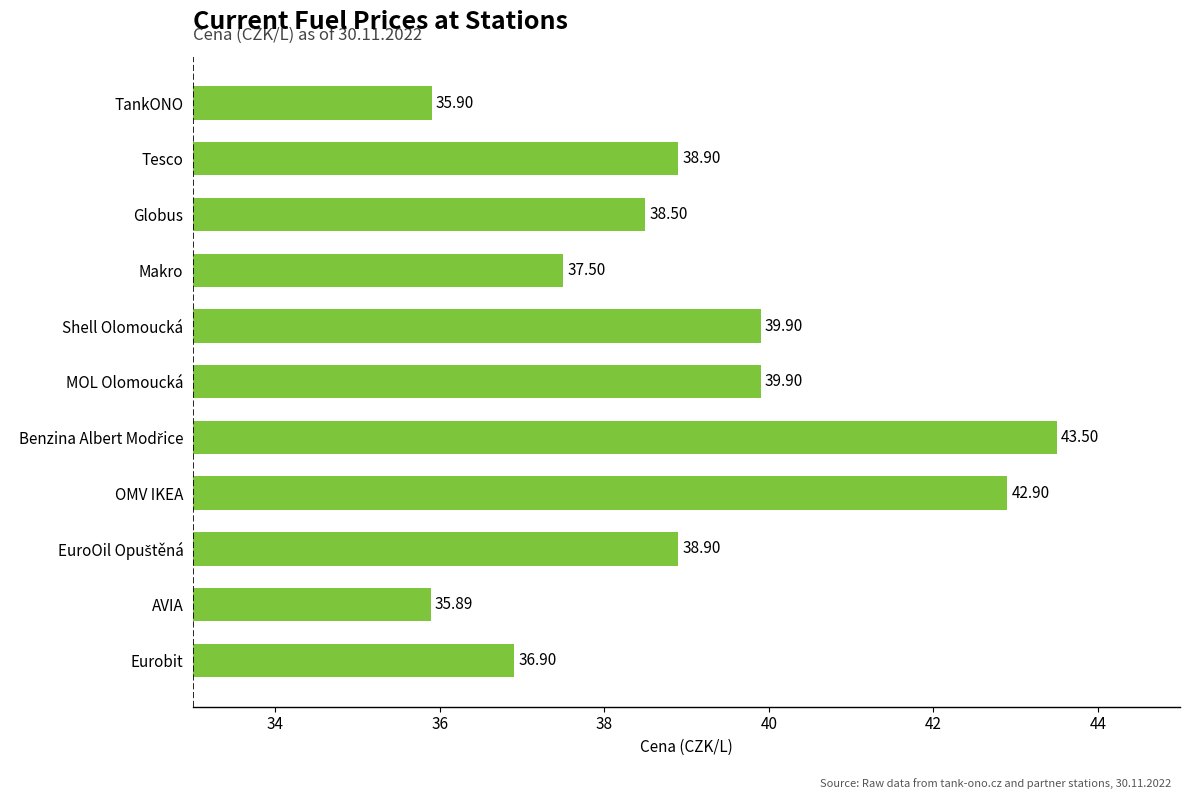

What is the difference between the maximum and minimum values?

7.6